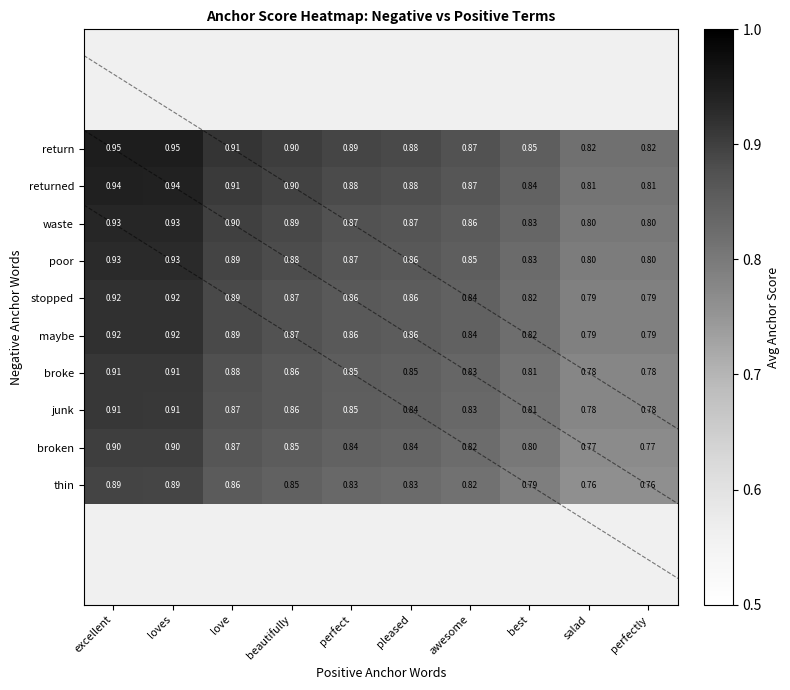

Rank the series by their maximum value, from lowest to highest.

thin, broken, junk, broke, stopped, maybe, poor, waste, returned, return